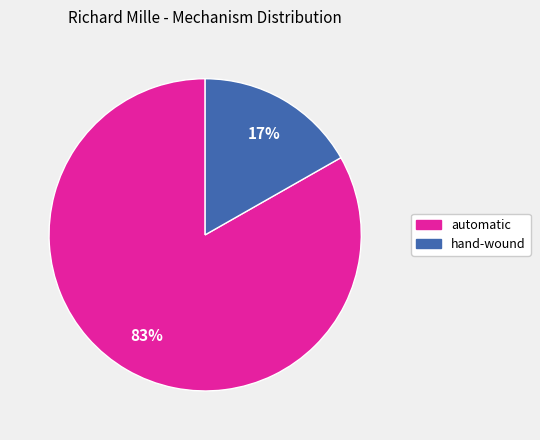

True or false: automatic accounts for 83% of the total.

True